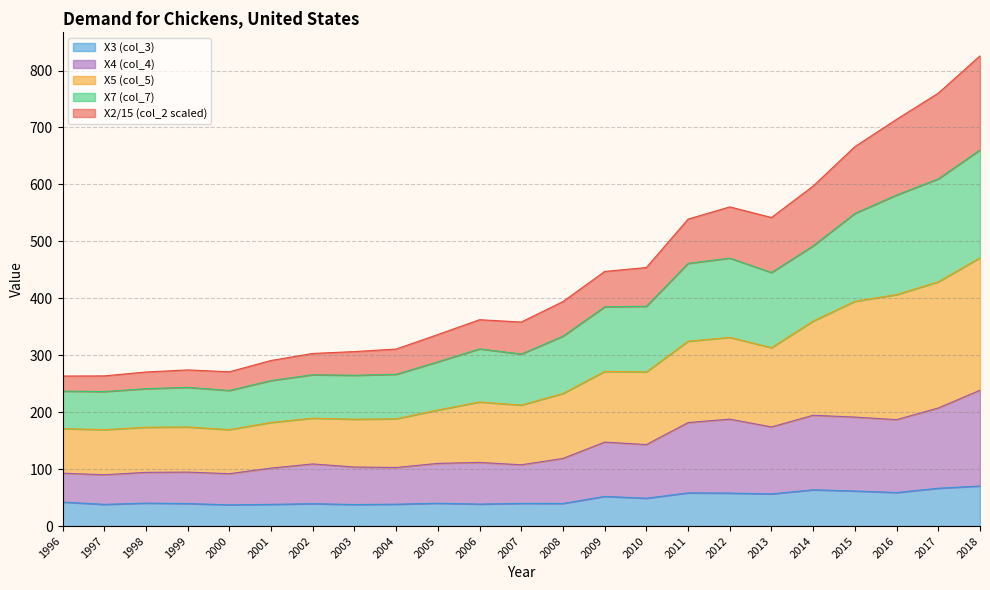

What is the minimum value for X3 (col_3)?

37.3